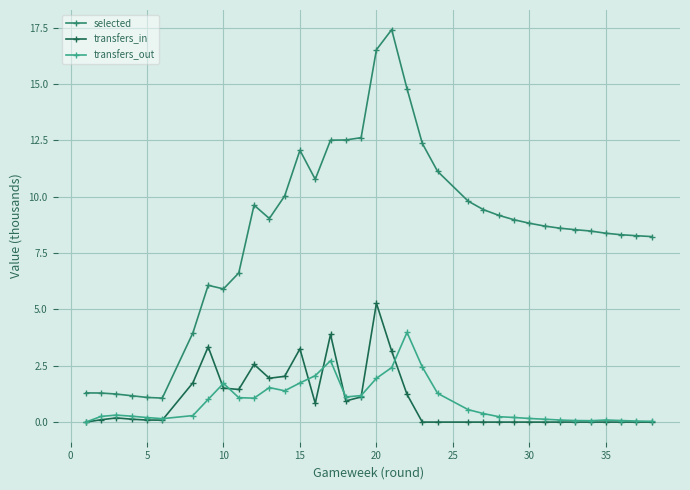

Which series has the largest total across all categories?

selected